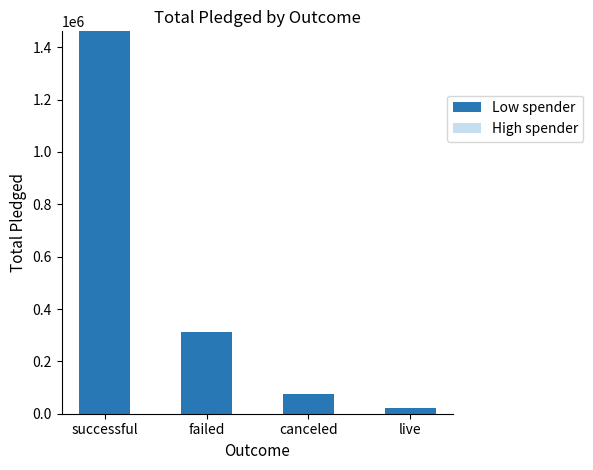

What value does the data have at canceled, to the nearest 10?

73760